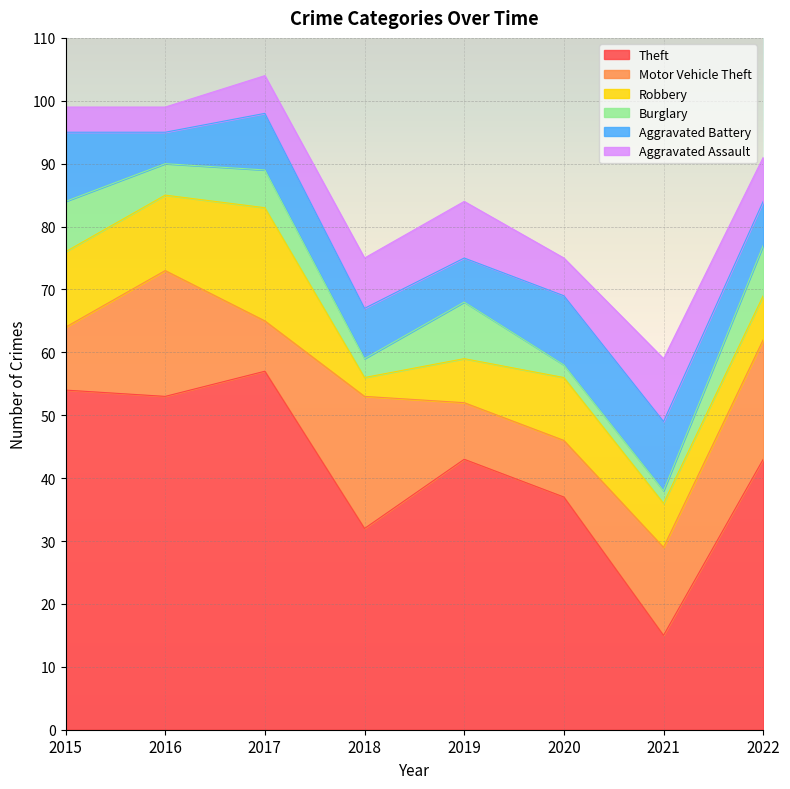

True or false: Aggravated Battery and Theft intersect in this chart.

False